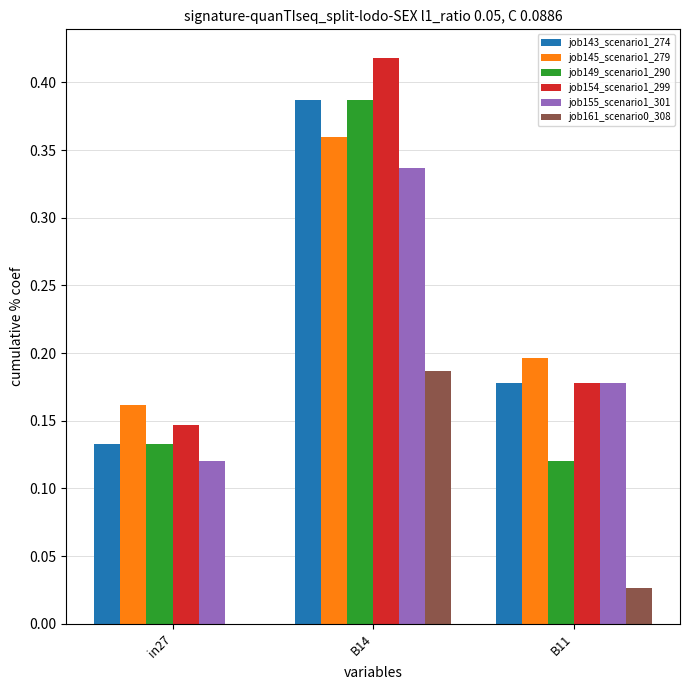

At which category does the chart reach its peak across all series?

B14